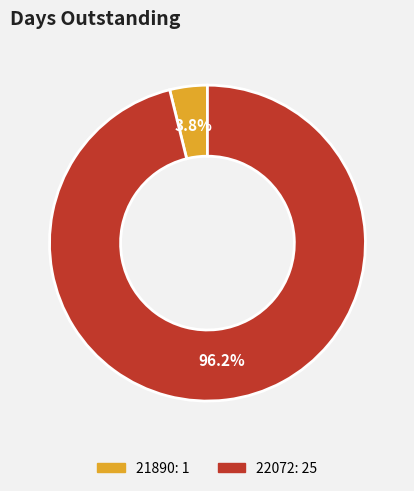

Between 21890 and 22072, which is larger?

22072